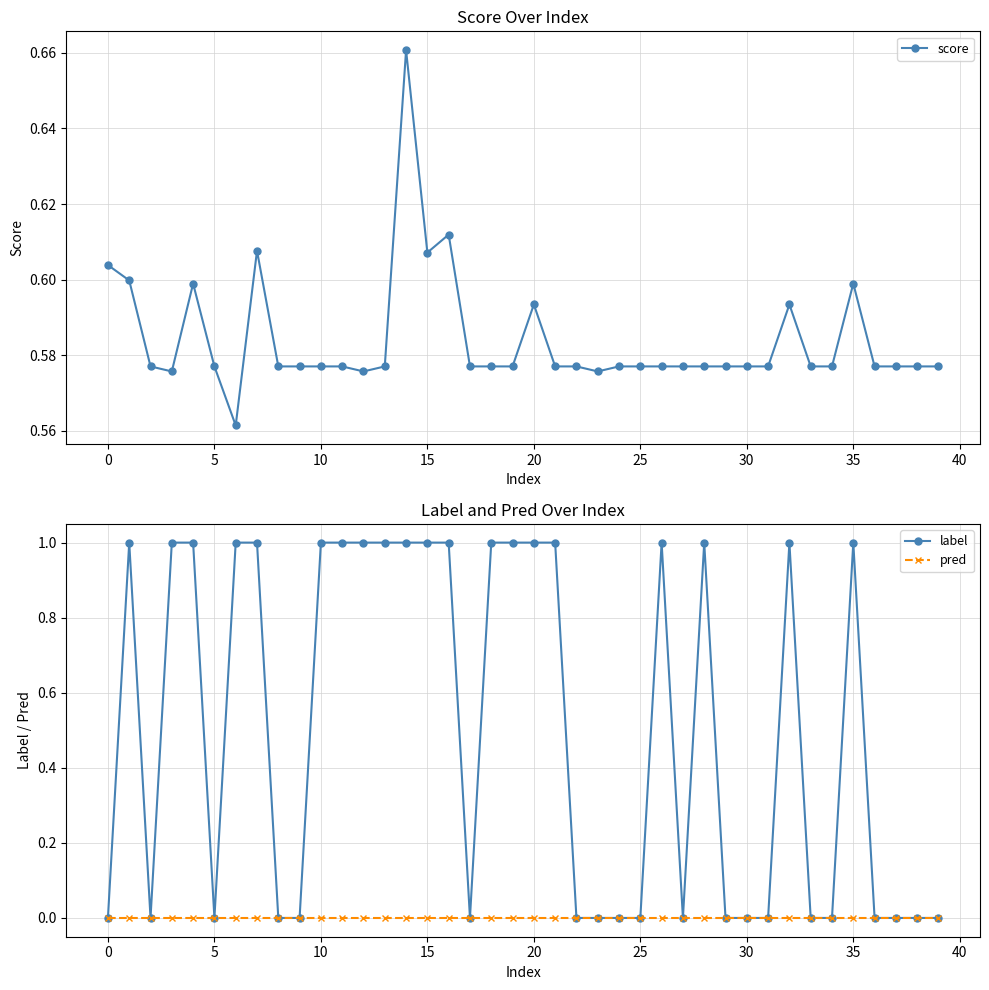

How many lines are shown in the chart?

3